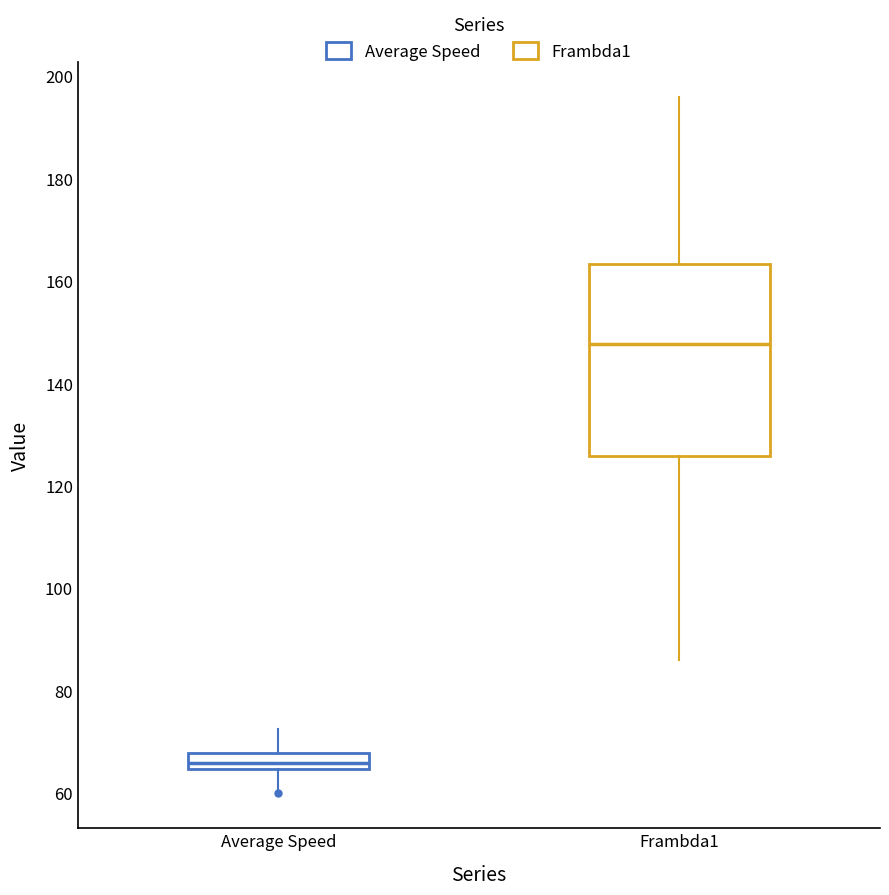

Reading left to right, read every box against the y-axis: the position of its median line, the range the box covers, and the ends of its whiskers. The values are not printed on the chart, so give them approximately, as read against the axis.

Average Speed: median 66, box 64 to 68, whiskers 60 to 72
Frambda1: median 148, box 126 to 164, whiskers 86 to 196